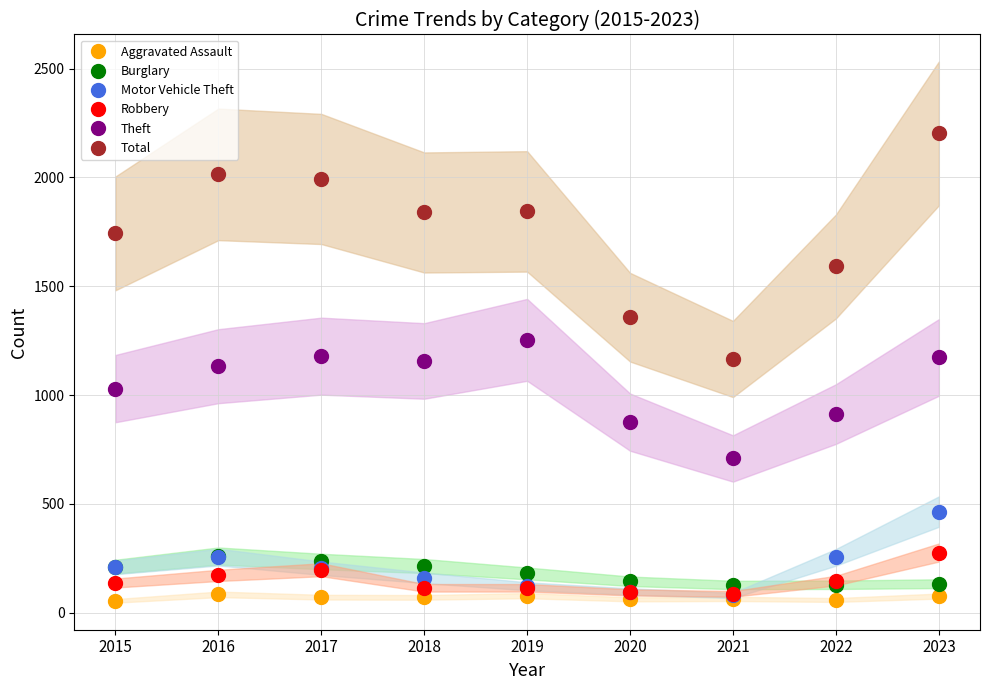

True or false: Total has more than 2 points higher than both neighbors.

False